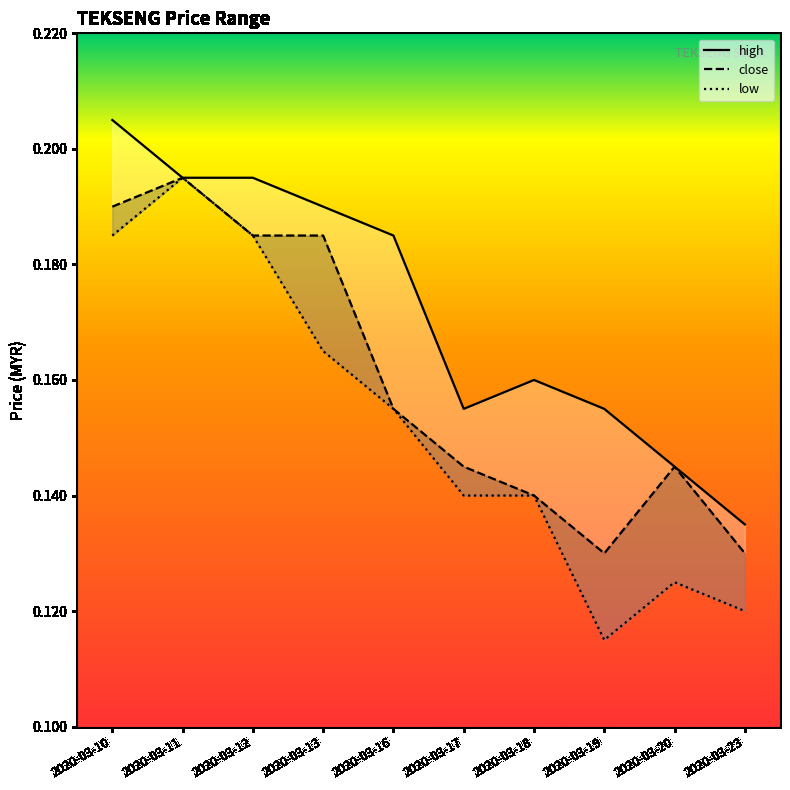

How many interior local peaks does the high series have?

1